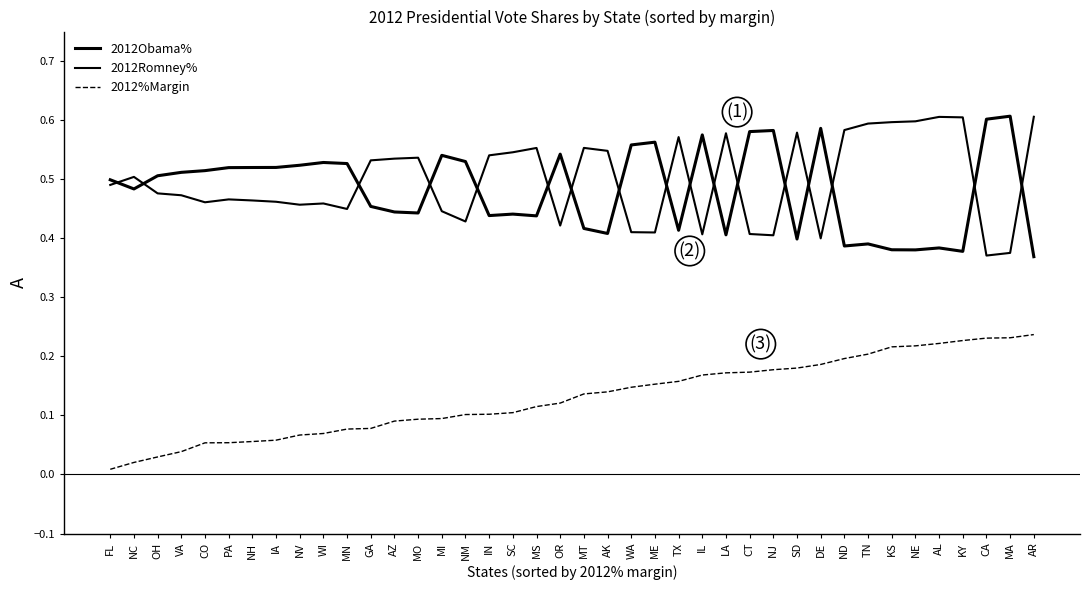

How many interior local valleys does the 2012Romney% series have?

10